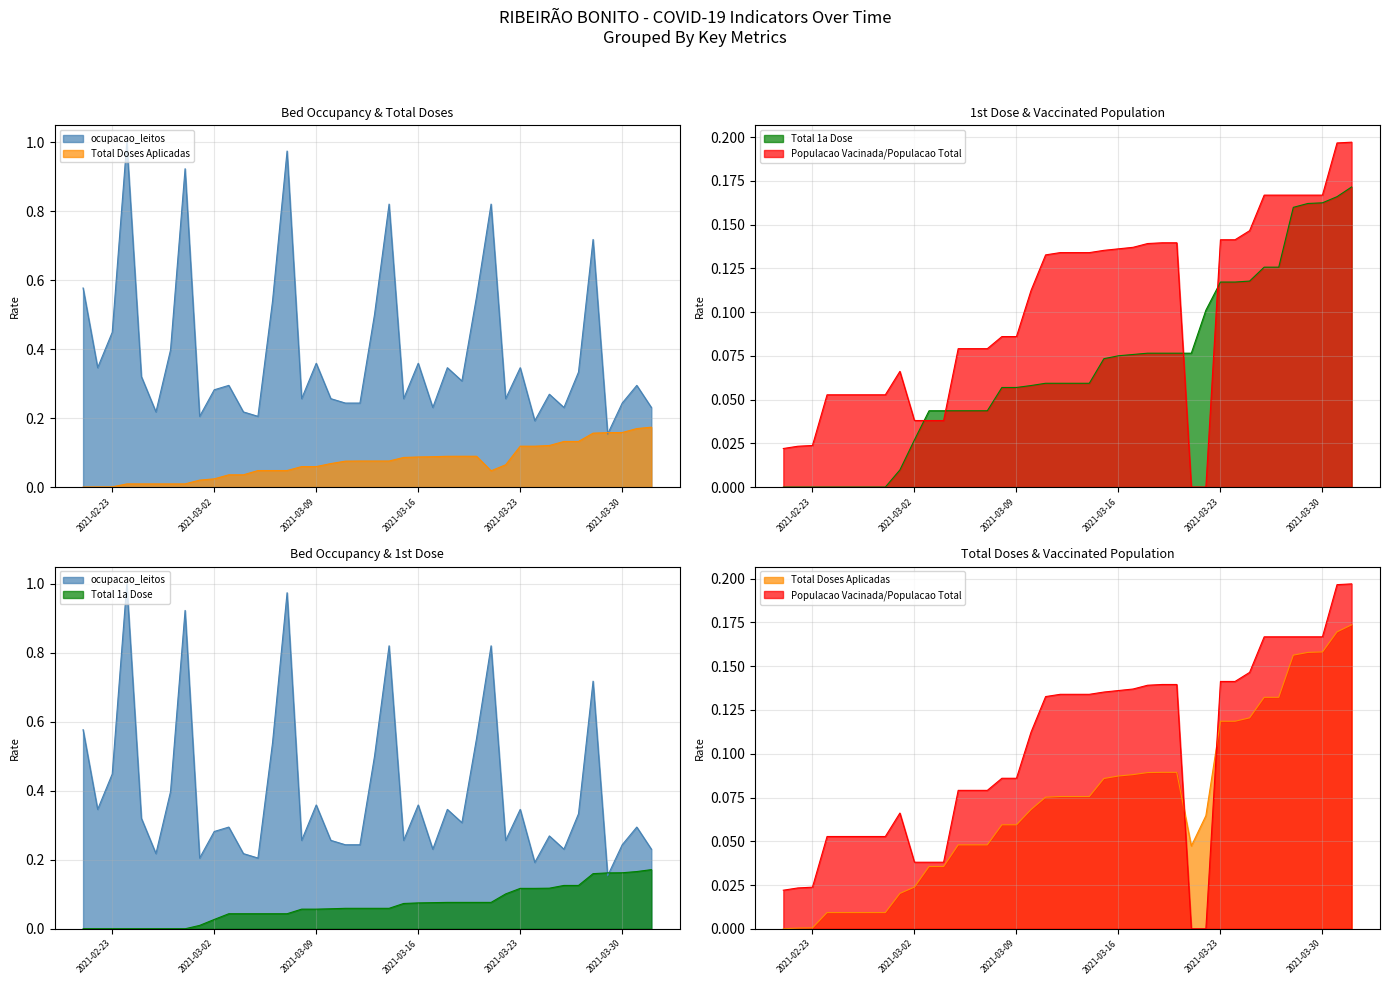

How many Populacao Vacinada/Populacao Total values are between 0 and 1?

40